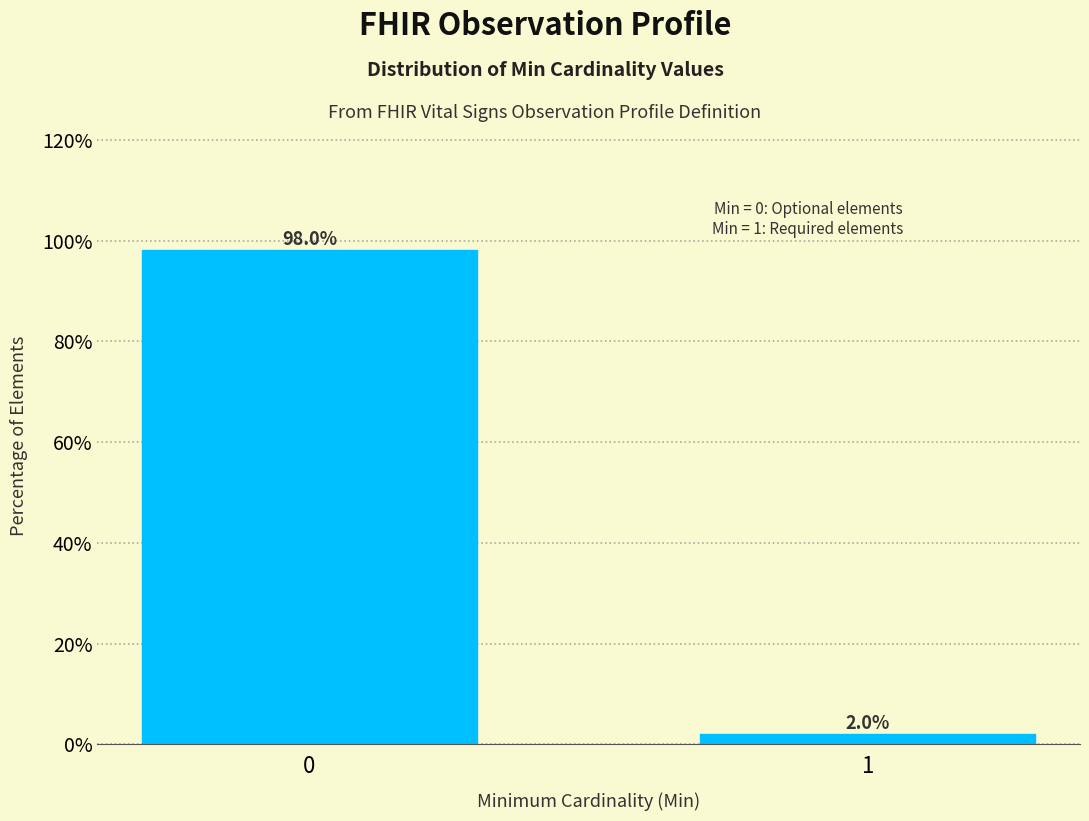

Reading right to left, what are all the values shown in this chart?

1=2.0	0=98.0